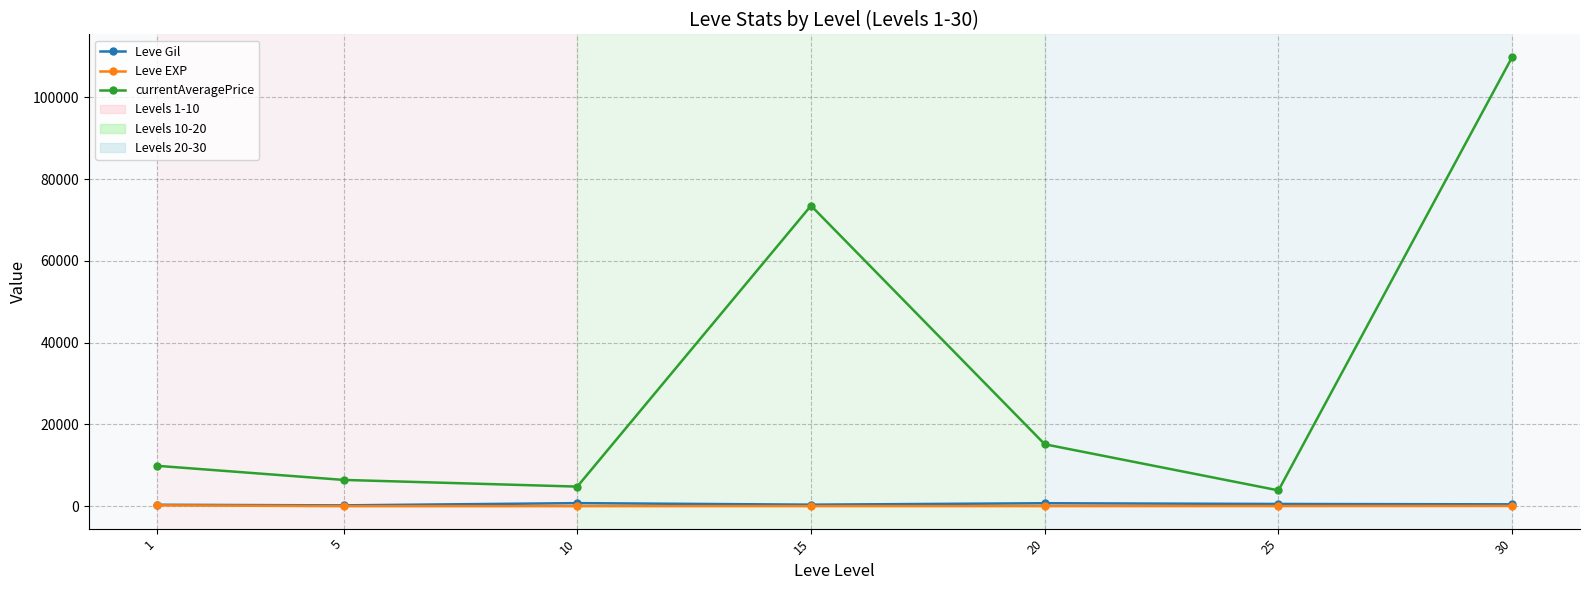

Between 1 and 15, which series saw the biggest shift?

currentAveragePrice